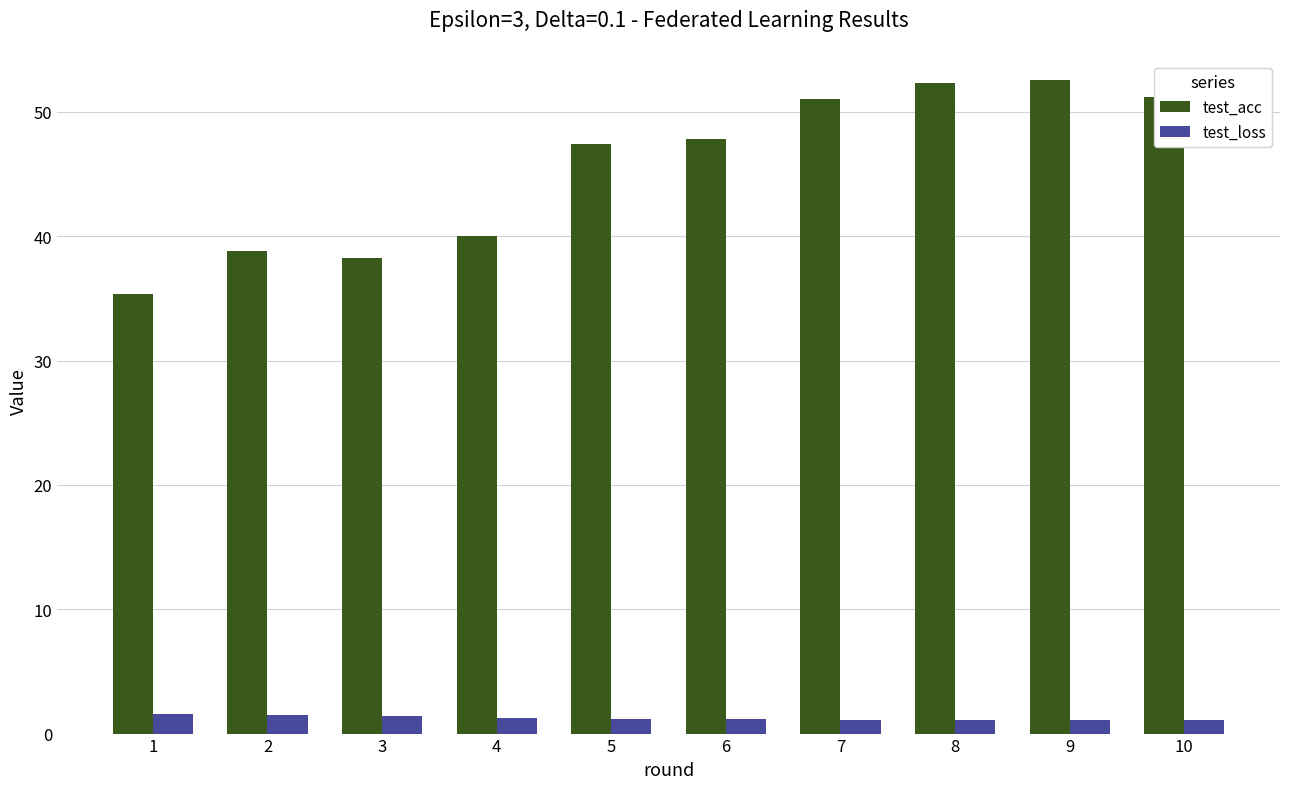

Which series changed the most between 6 and 7?

test_acc